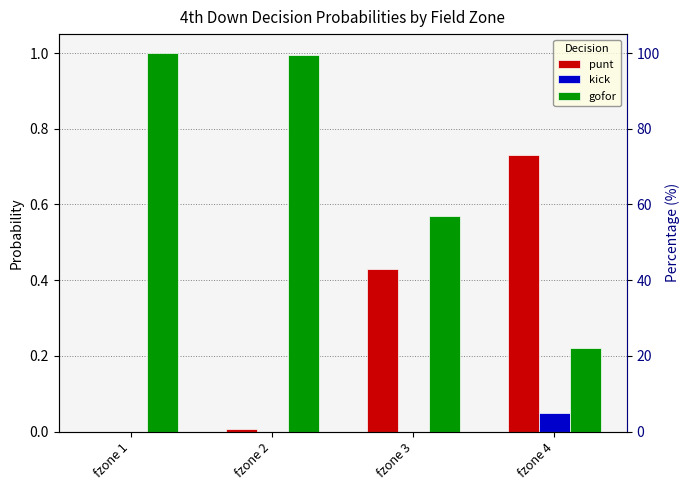

How many bars are there in each group?

3